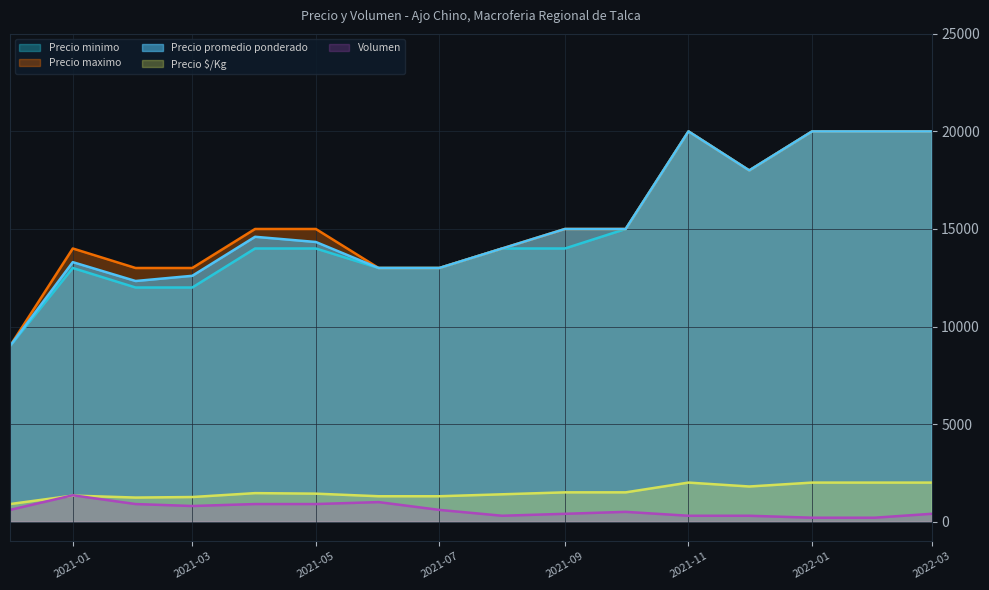

True or false: Precio promedio ponderado has more than 1 points higher than both neighbors.

True